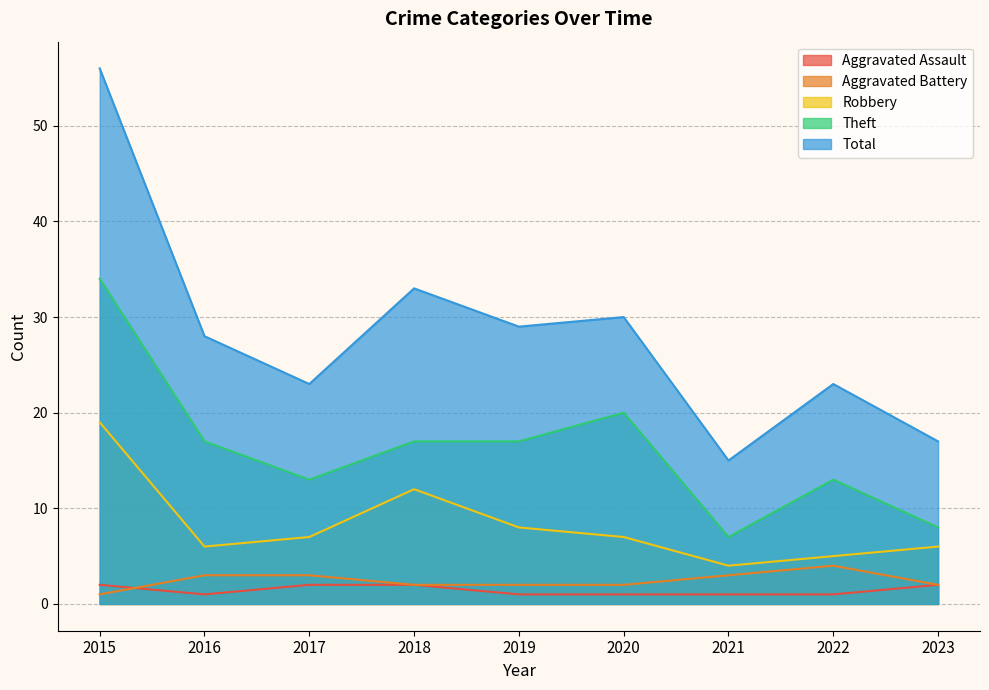

What is the greatest value displayed?

56